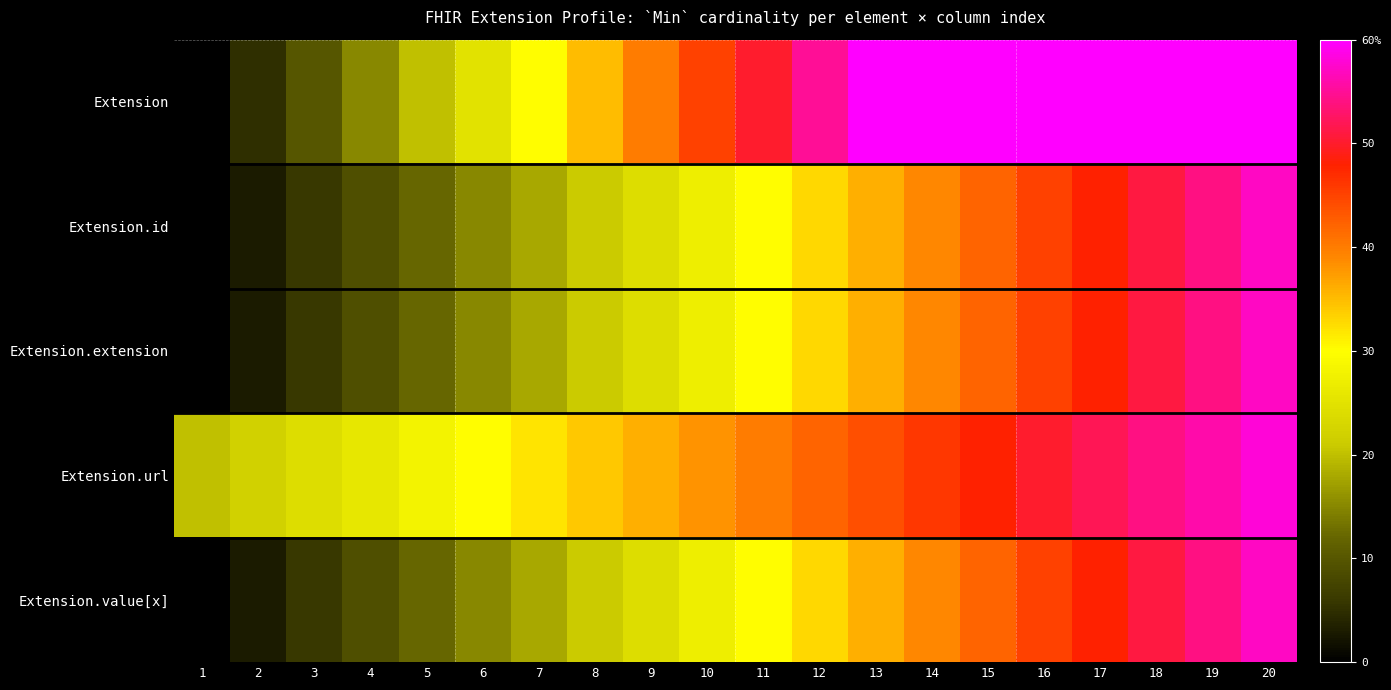

Between 8 and 9, which series saw the biggest shift?

Extension